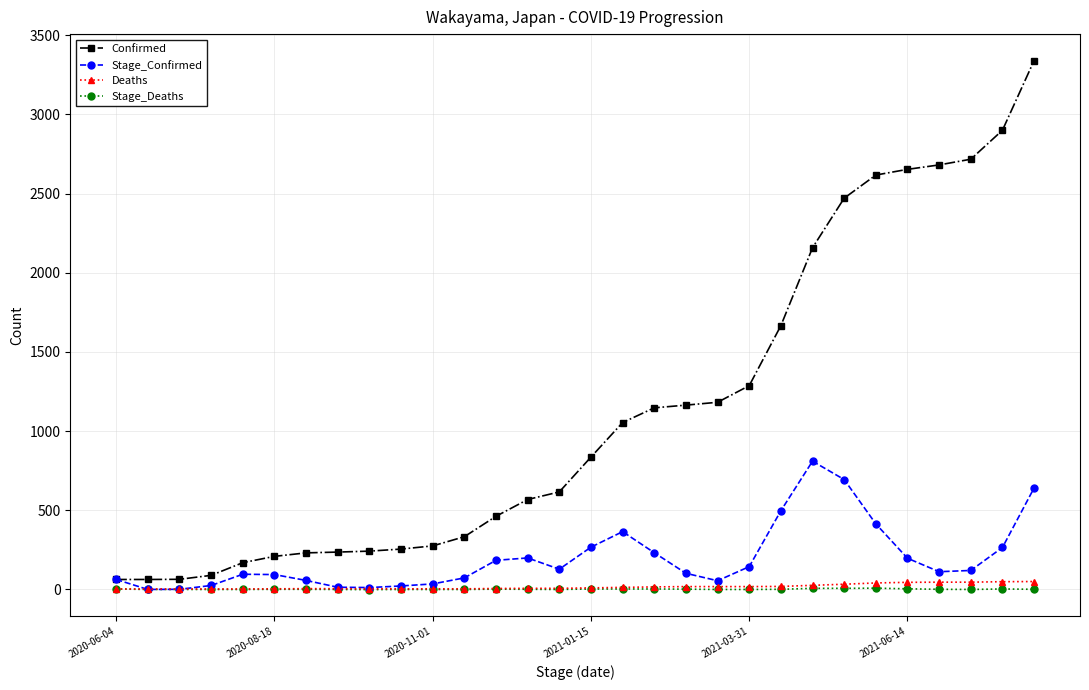

How many lines are shown in the chart?

4